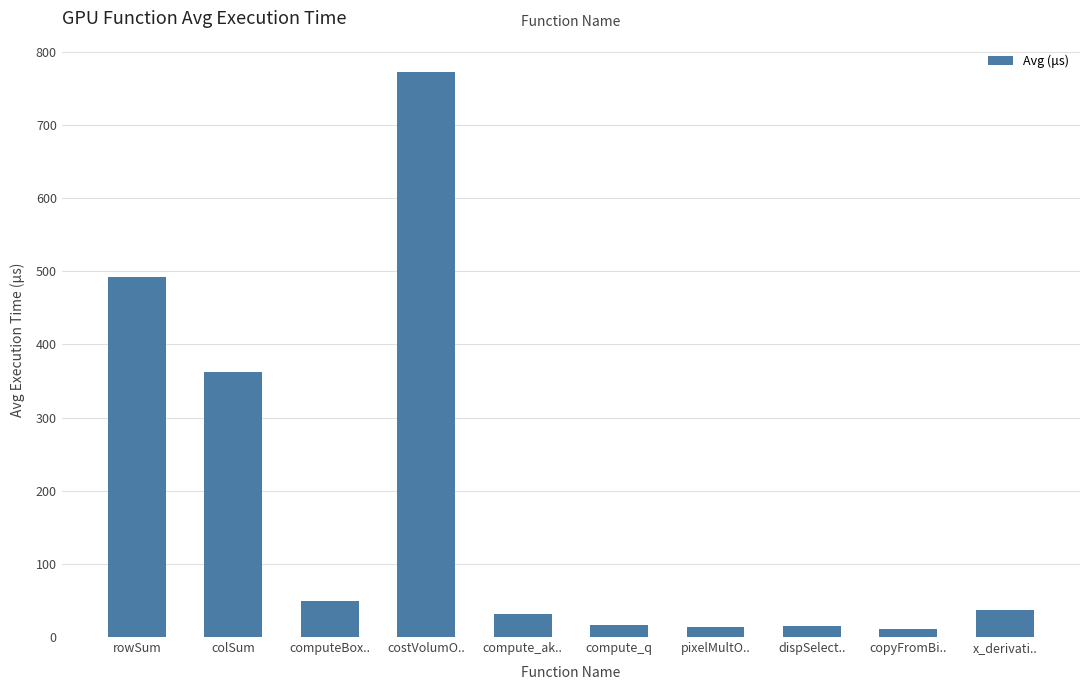

What is the difference between the values at rowSum and compute_q?

476.1